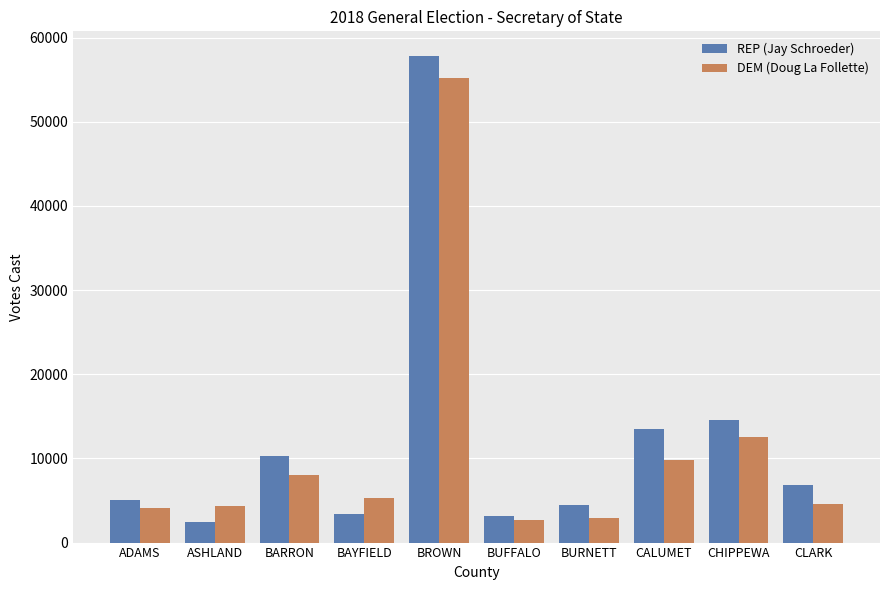

What is the highest value of the REP (Jay Schroeder) series?

57858